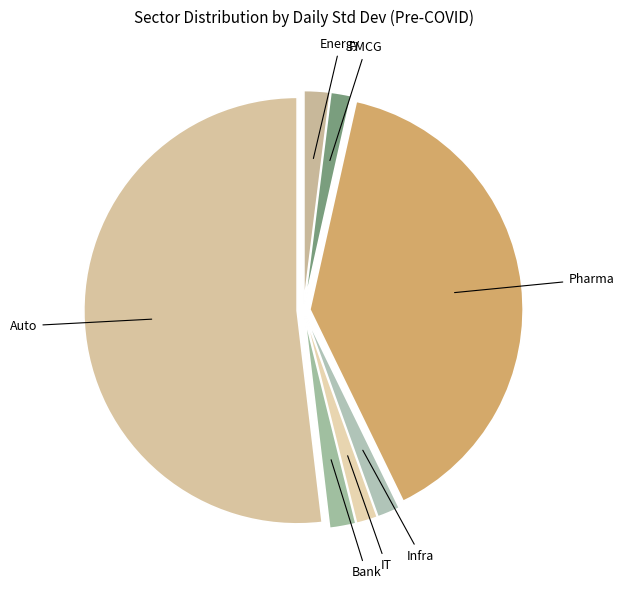

Which has a higher value, Pharma or Energy?

Pharma